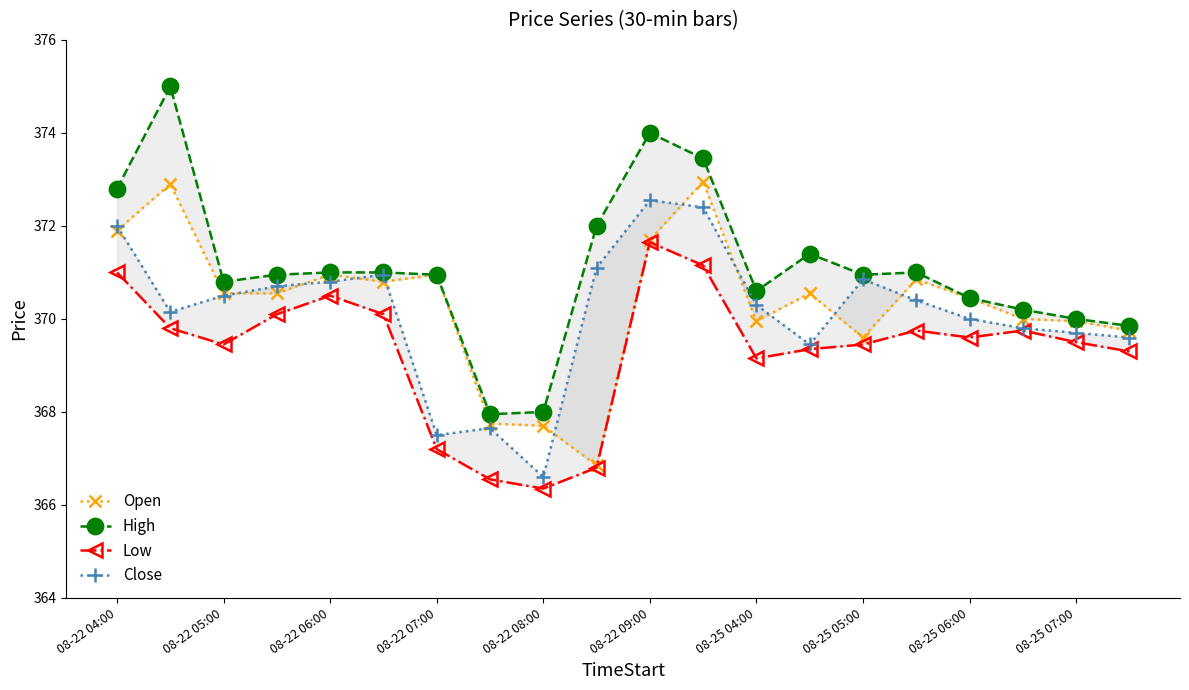

Which series has the largest range (max minus min)?

High